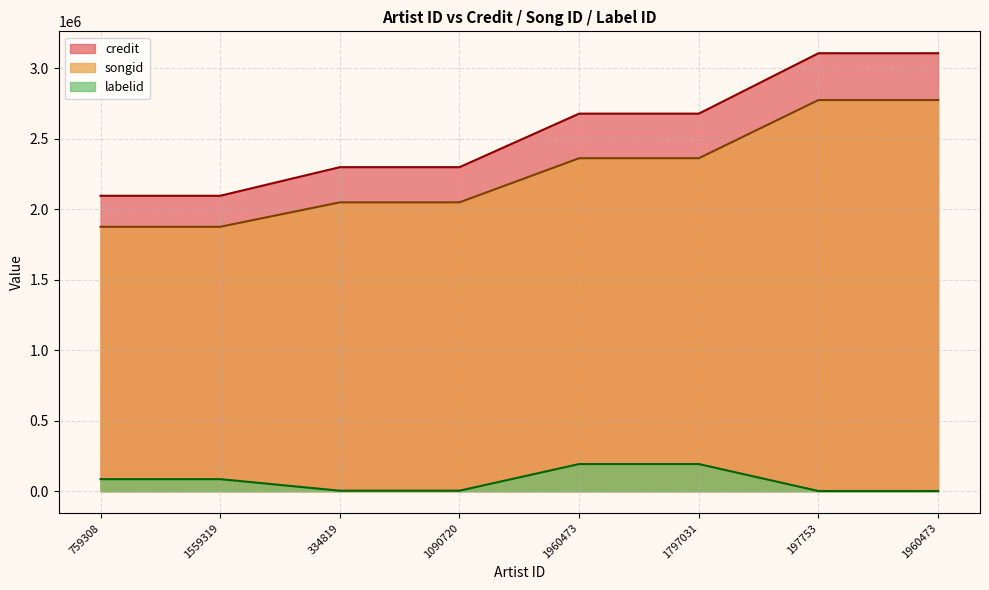

What is the sum of all labelid values?

563824